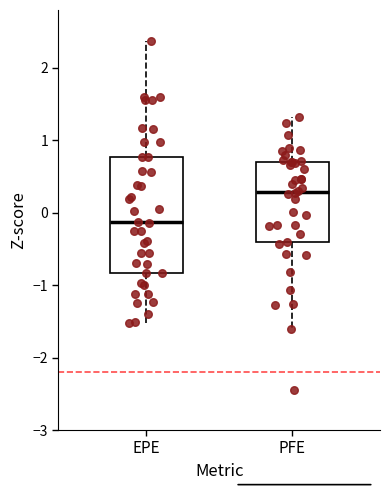

Which box is the tallest, from its lower edge to its upper edge?

EPE